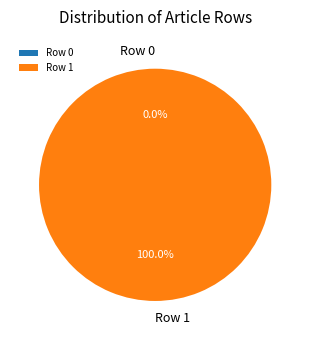

Count the number of slices in the pie.

2